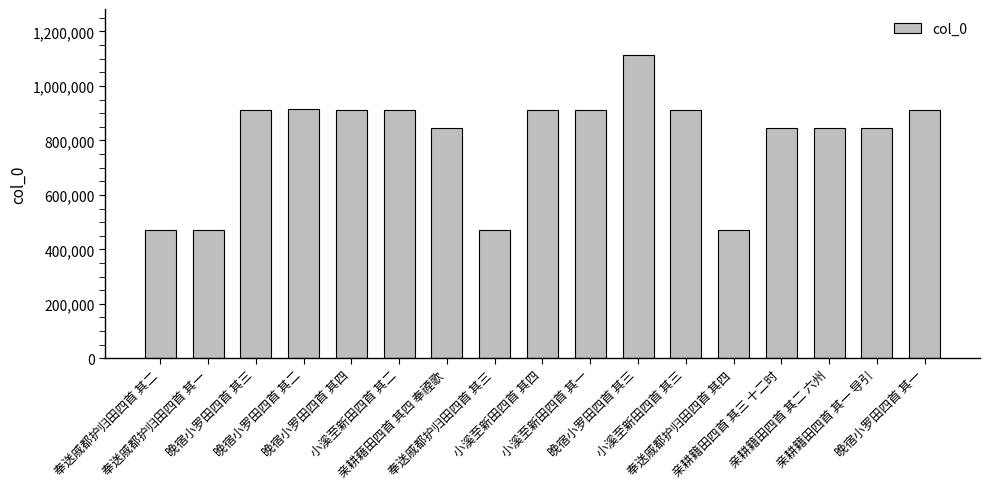

How many bars are there in total?

17